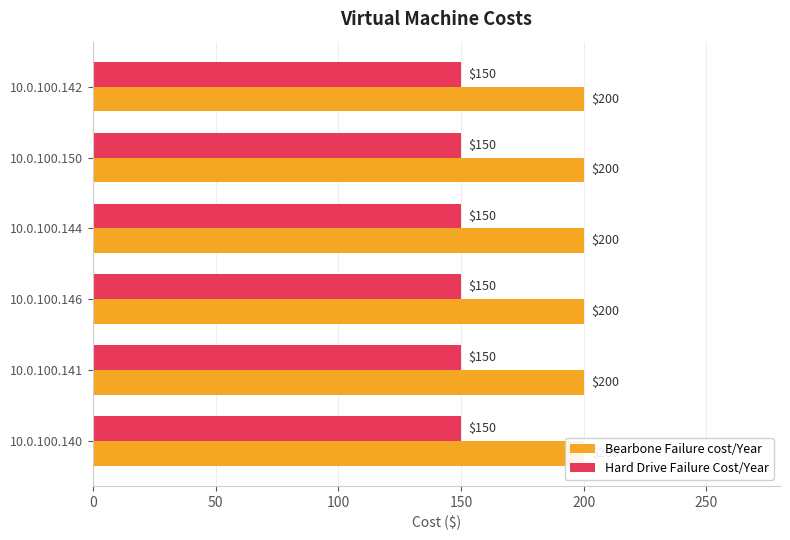

What is the minimum value for Bearbone Failure cost/Year?

200